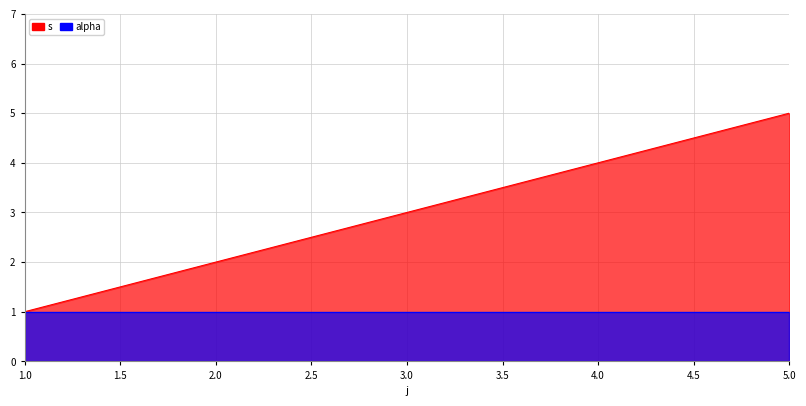

How many values are between 2 and 4?

3